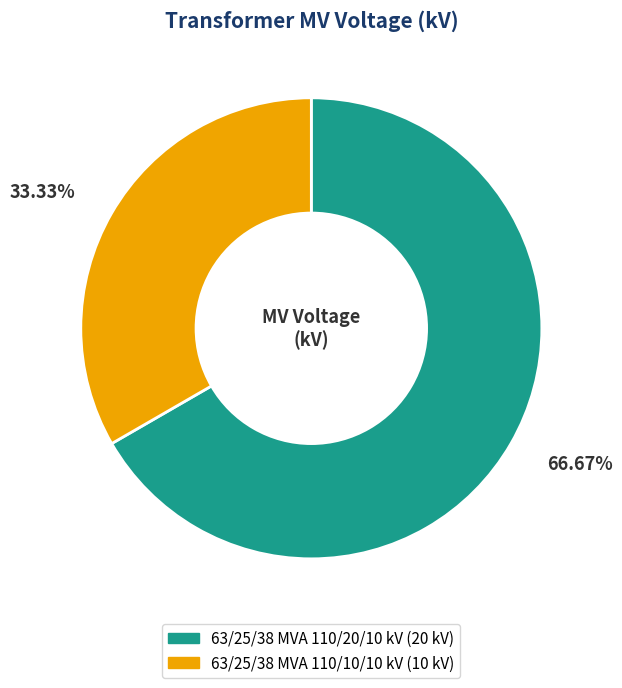

Combined, what portion of the pie is 63/25/38 MVA 110/20/10 kV and 63/25/38 MVA 110/10/10 kV?

100.0%